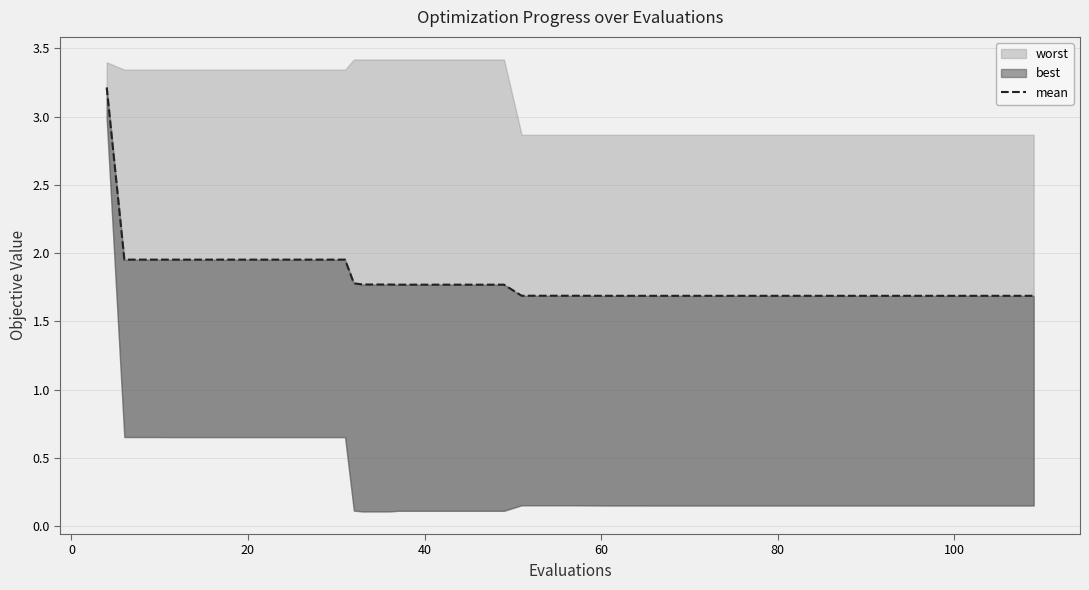

What is the sum of all values?

71.7